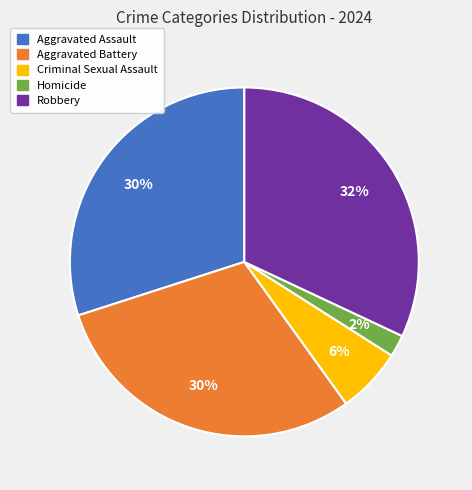

What is the largest slice in the pie chart?

Robbery